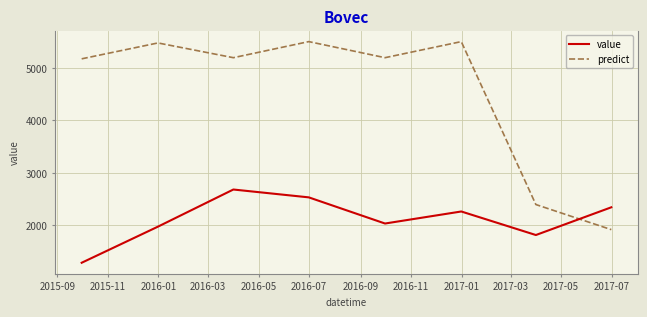

Rank the series by their average value, from highest to lowest.

predict, value